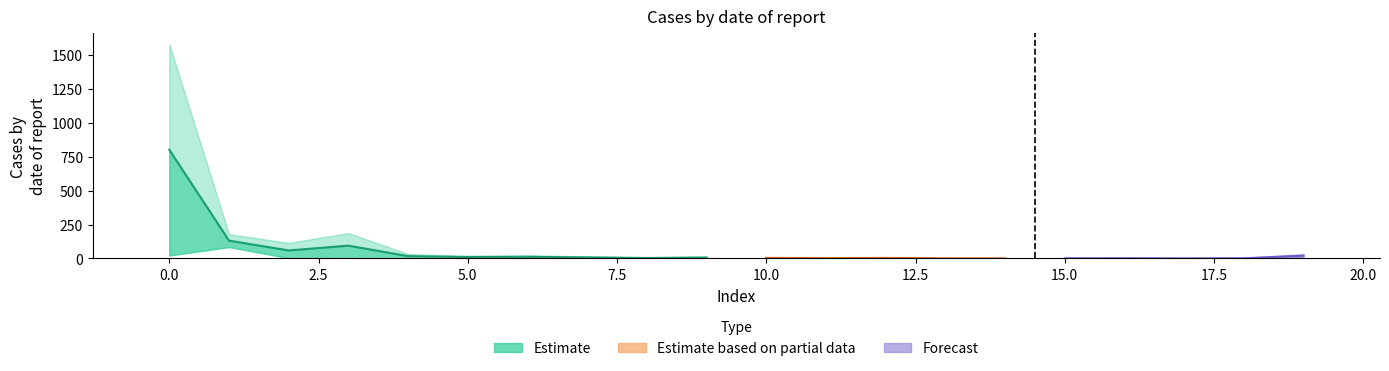

Count the number of categories in the chart.

20